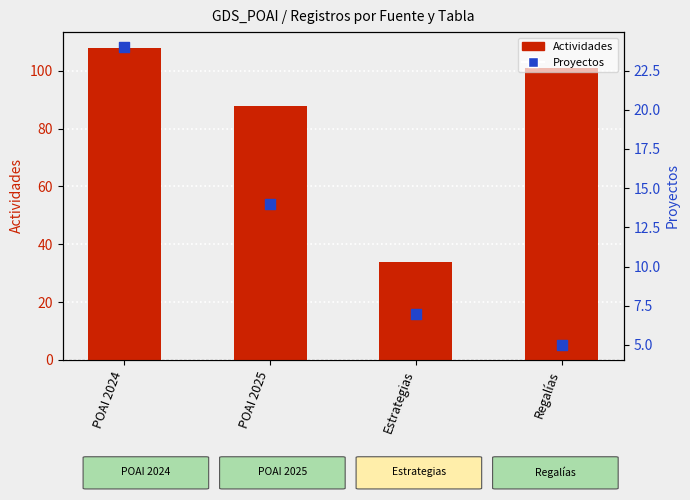

At which category is the sum across all series the highest?

POAI 2024